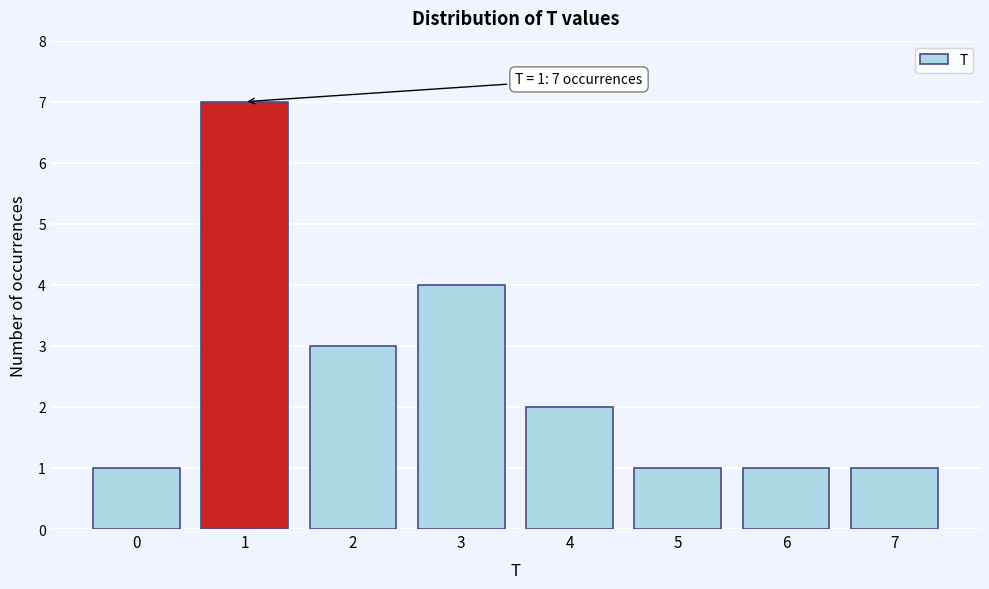

Reading right to left, extract all data points from this chart.

1	1	1	2	4	3	7	1